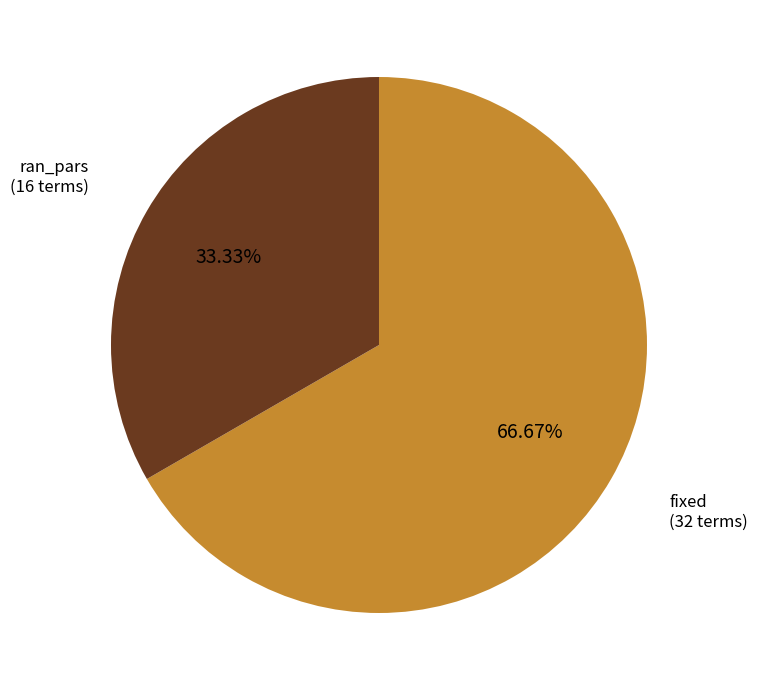

Is there a majority slice in this chart?

Yes